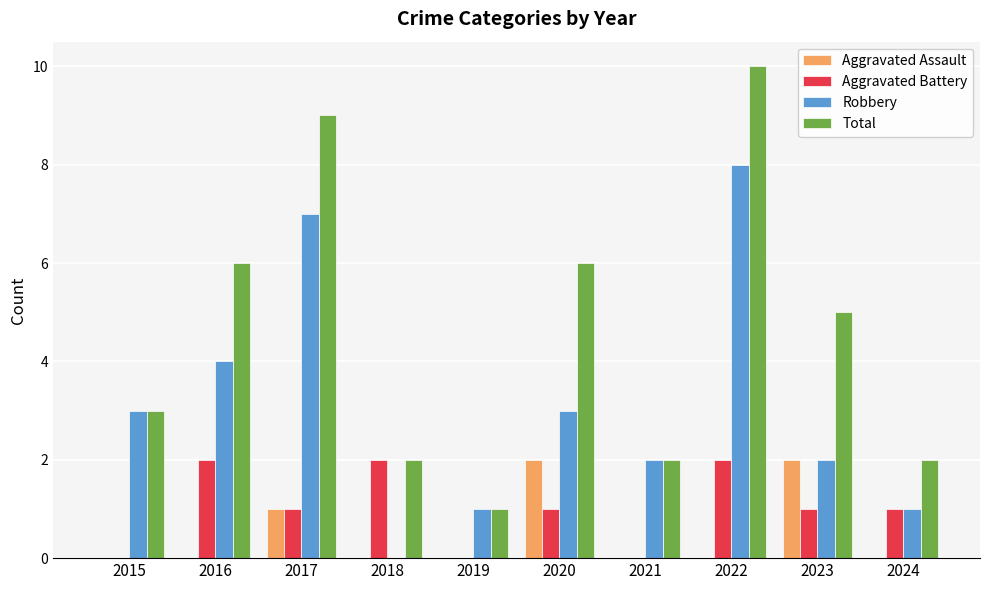

Does the chart contain stacked bars?

No